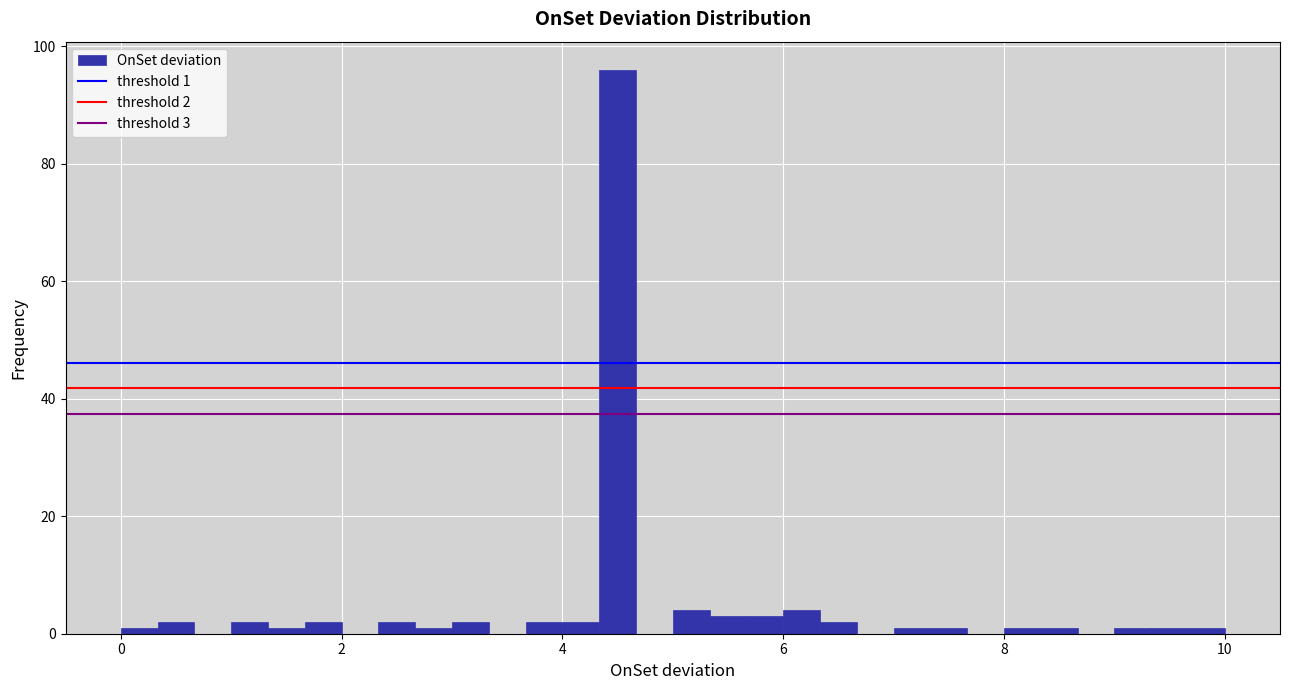

Around what value on the x-axis is the tallest bar? Give the approximate position of its centre, as read against the axis.

4.6